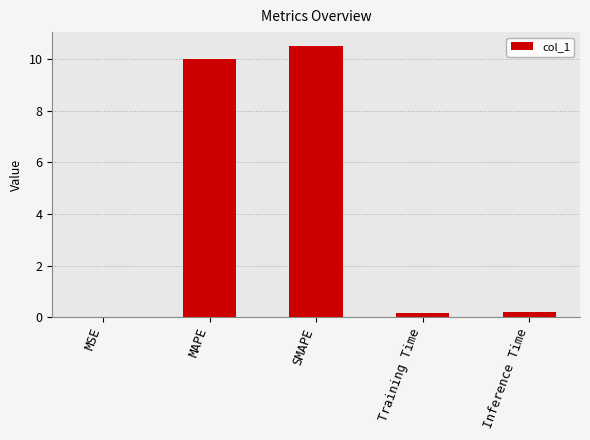

What is the ratio of the value at SMAPE to the value at MAPE?

1.1